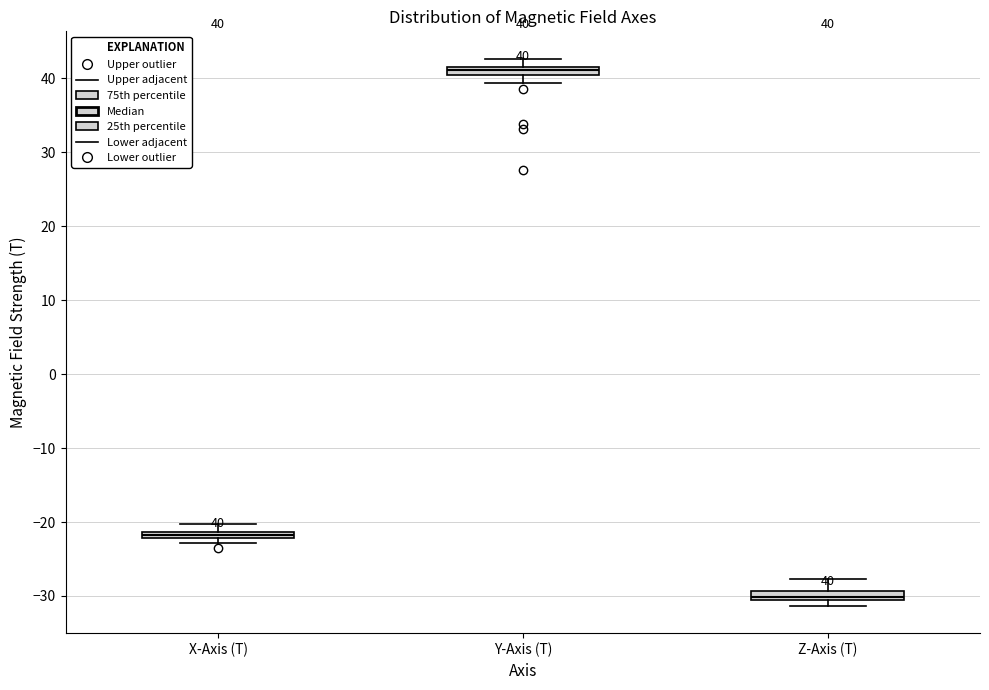

Which box's median line is the highest?

Y-Axis (T)